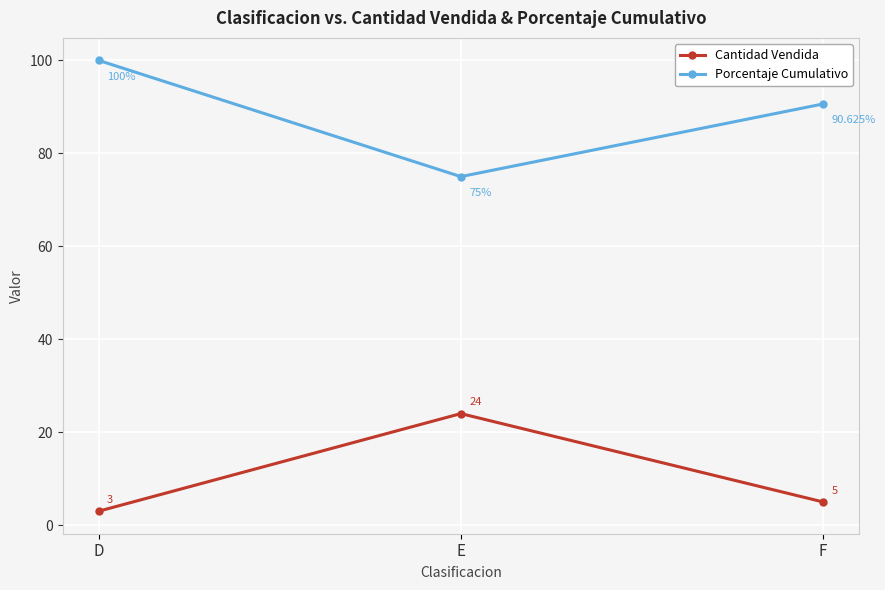

How many values in the Cantidad Vendida series are below 5?

1